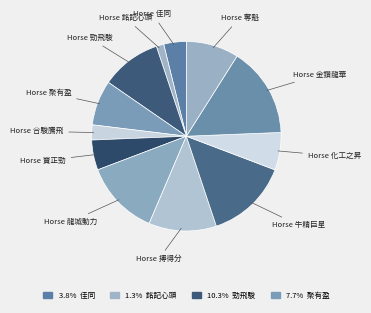

How many slices are in this pie chart?

12